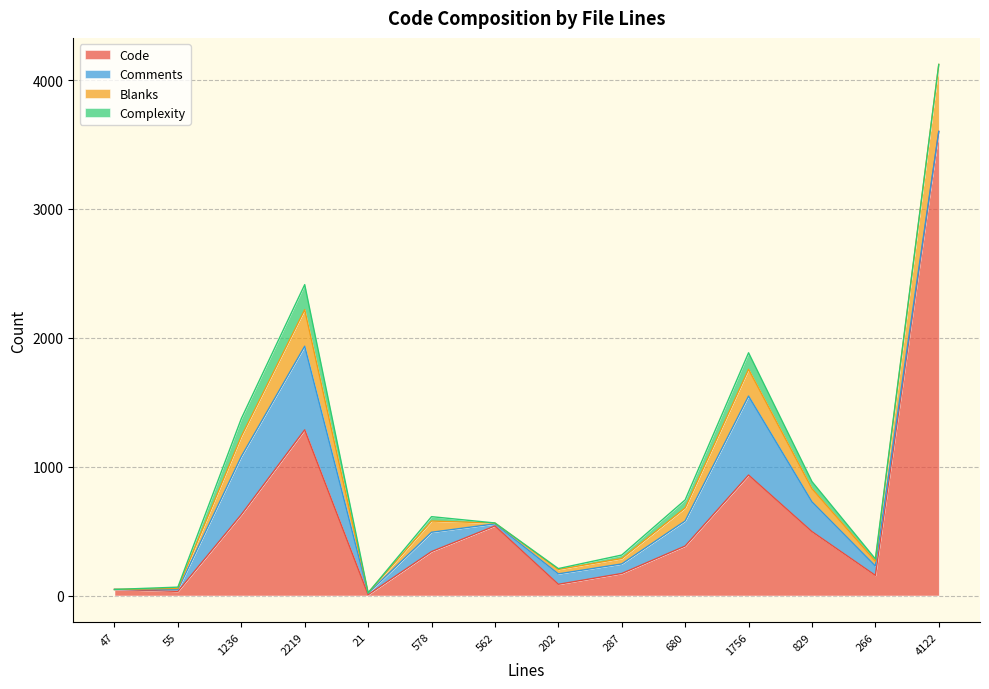

What is the value of the Code point at the 2nd from the left?

32